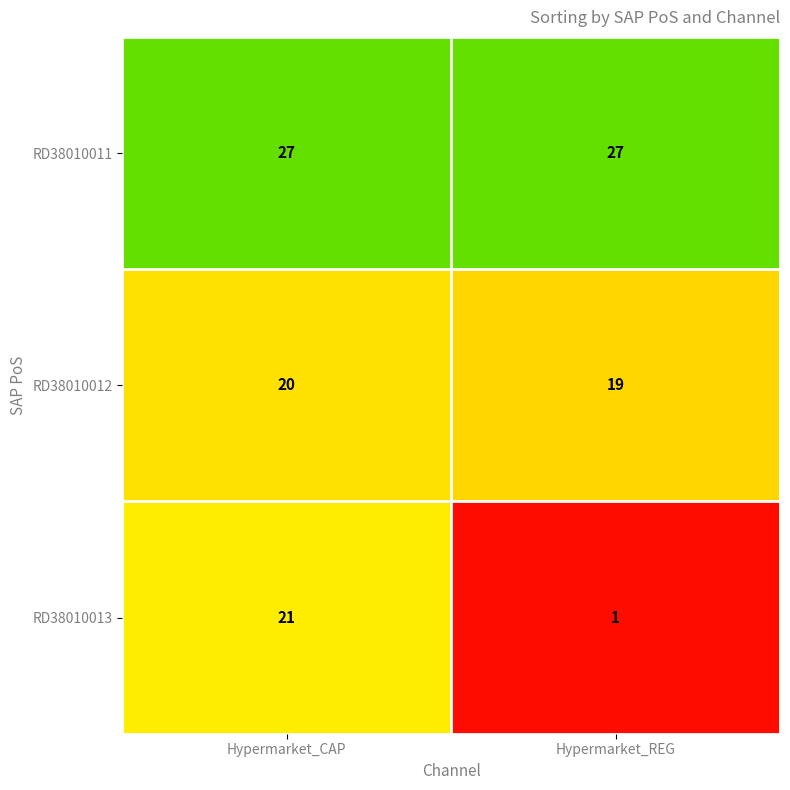

What is the sum of the RD38010013 values at Hypermarket_CAP and Hypermarket_REG?

22